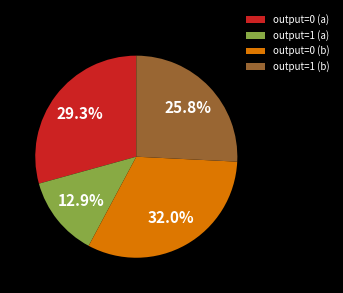

What is the ratio of the value at output=0 (b) to the value at output=1 (a)?

2.5